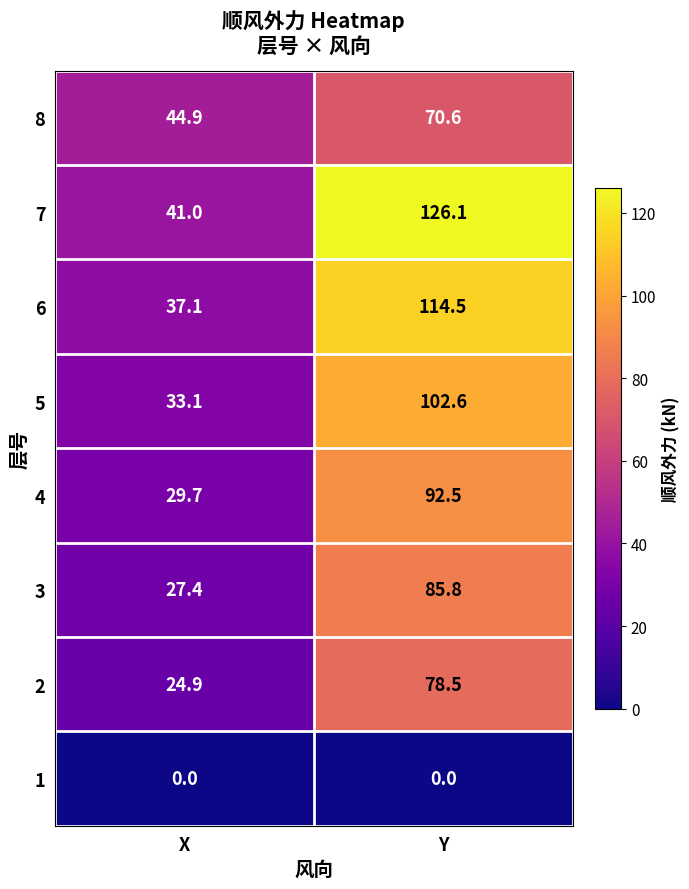

Which category has the lowest value in the 4 series?

X